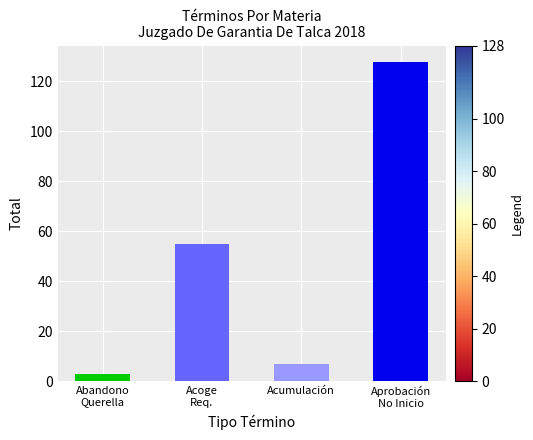

What is the minimum value shown in the chart?

3